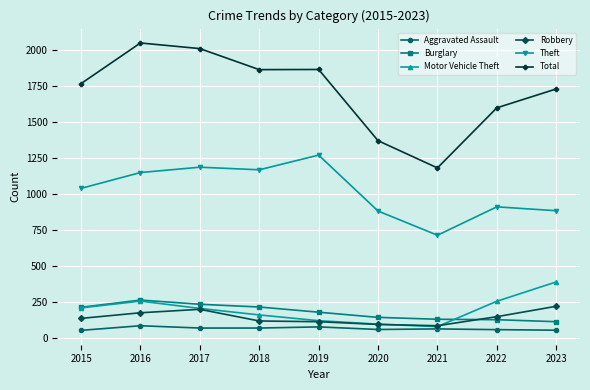

What is the sum of all Aggravated Assault values?

614